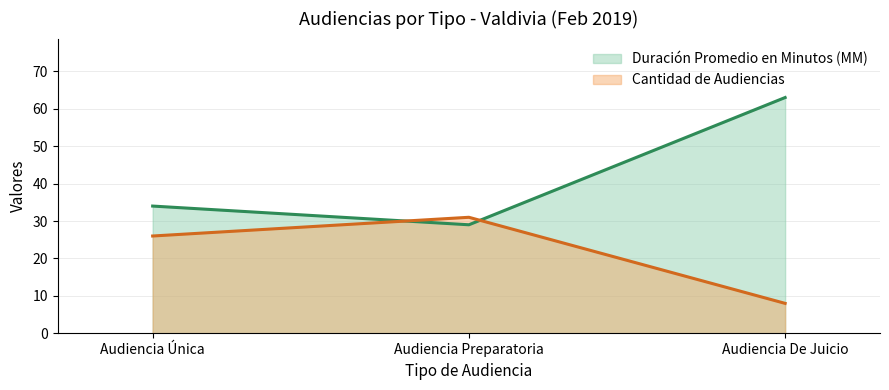

Does the chart have visible grid lines?

Yes